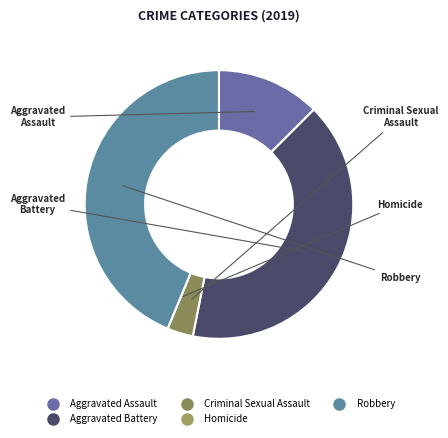

Does Criminal Sexual Assault account for over 50% of the chart?

No